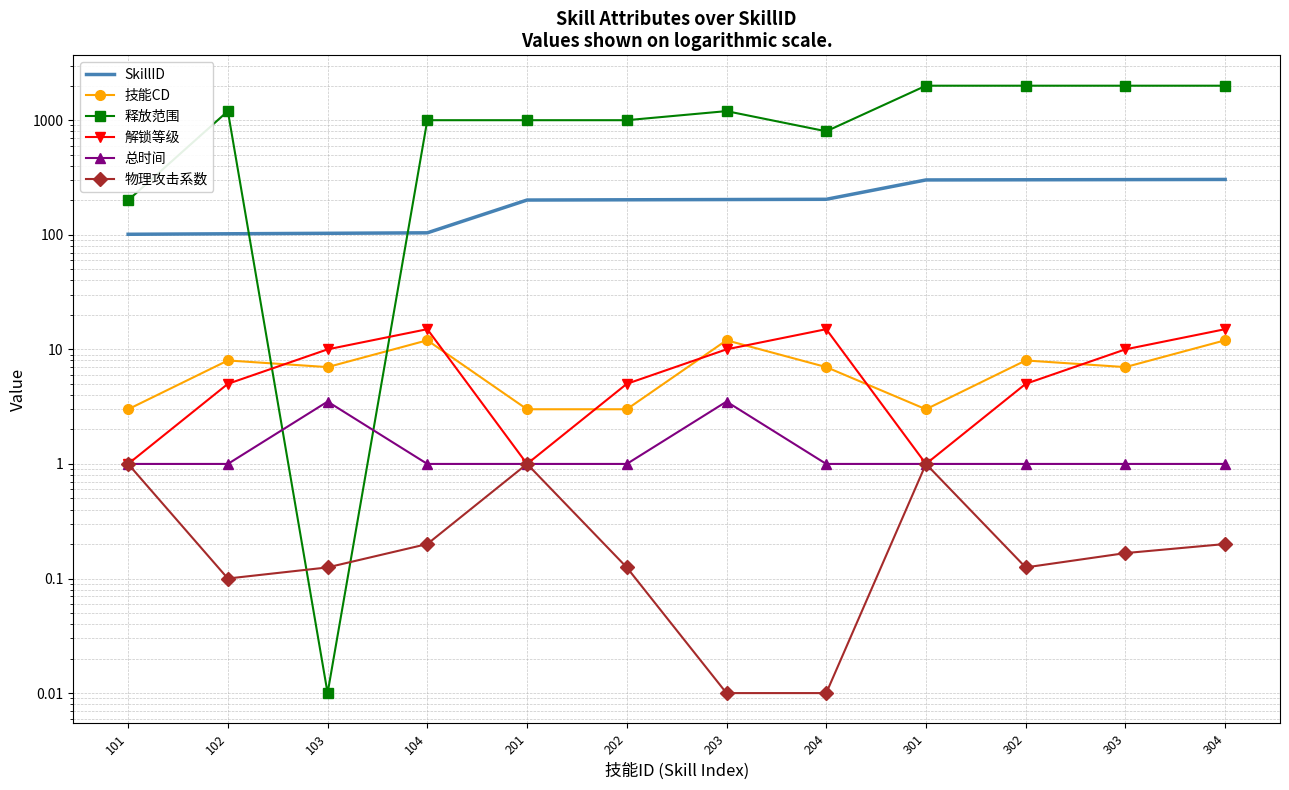

Reading right to left, what are all the values shown in this chart?

SkillID: 304=304.0	303=303.0	302=302.0	301=301.0	204=204.0	203=203.0	202=202.0	201=201.0	104=104.0	103=103.0	102=102.0	101=101.0
技能CD: 304=12.0	303=7.0	302=8.0	301=3.0	204=7.0	203=12.0	202=3.0	201=3.0	104=12.0	103=7.0	102=8.0	101=3.0
释放范围: 304=2000.0	303=2000.0	302=2000.0	301=2000.0	204=800.0	203=1200.0	202=1000.0	201=1000.0	104=1000.0	103=0.0	102=1200.0	101=200.0
解锁等级: 304=15.0	303=10.0	302=5.0	301=1.0	204=15.0	203=10.0	202=5.0	201=1.0	104=15.0	103=10.0	102=5.0	101=1.0
总时间: 304=1.0	303=1.0	302=1.0	301=1.0	204=1.0	203=3.5	202=1.0	201=1.0	104=1.0	103=3.5	102=1.0	101=1.0
物理攻击系数: 304=0.2	303=0.2	302=0.1	301=1.0	204=0.0	203=0.0	202=0.1	201=1.0	104=0.2	103=0.1	102=0.1	101=1.0